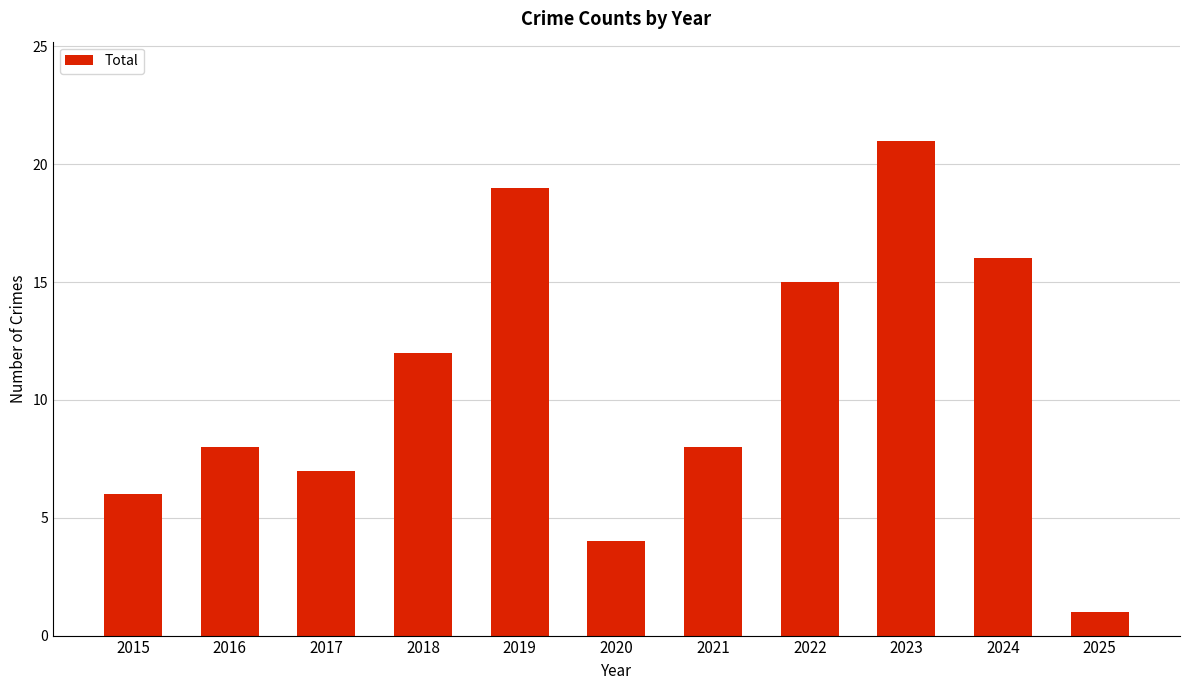

Which category has the highest value across all series?

2023